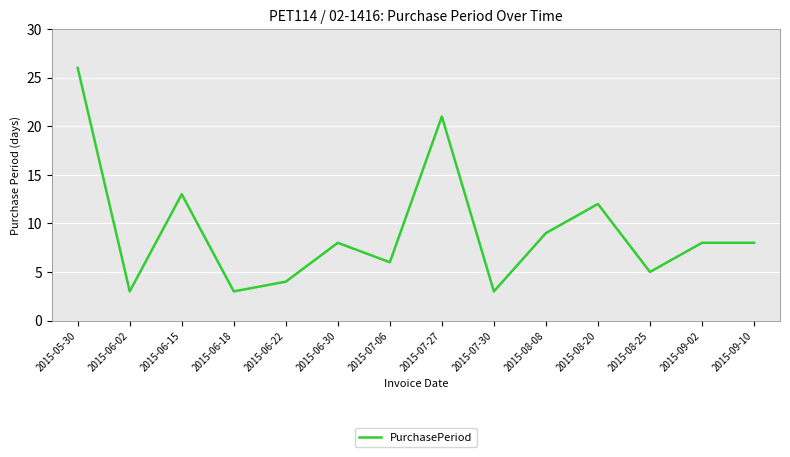

Where is the data nearest to the value 14?

2015-06-15